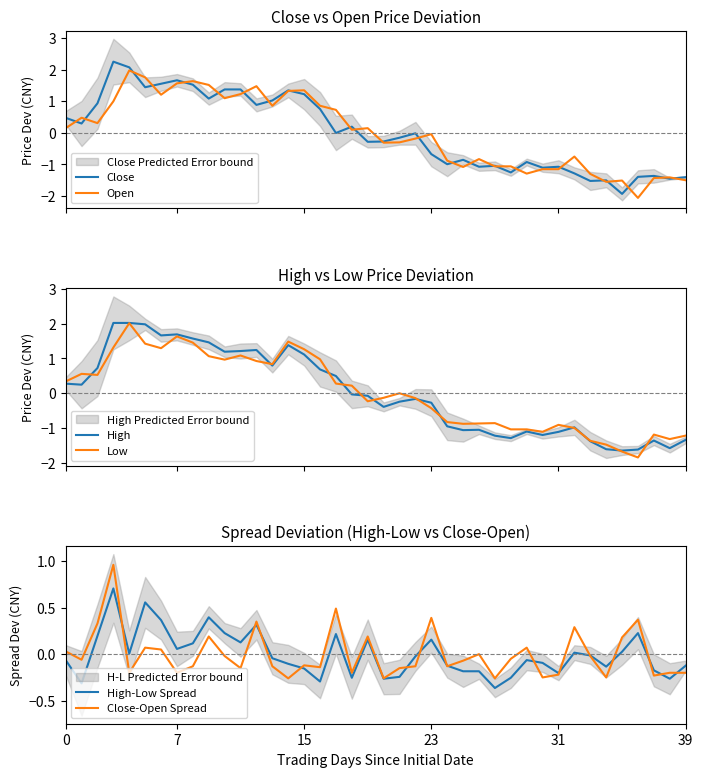

At how many categories does at least one series exceed 1?

13